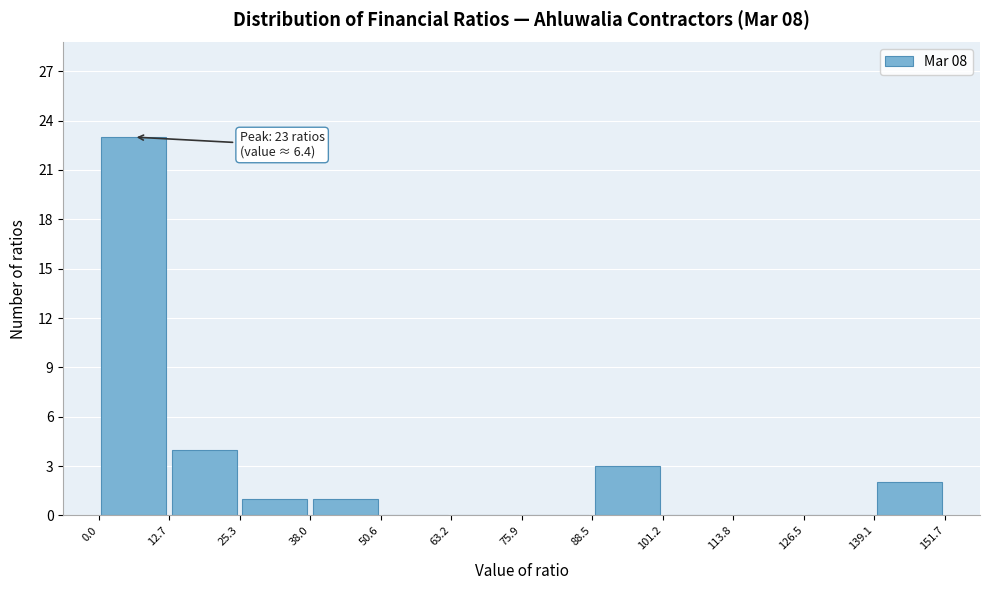

Which range on the x-axis has the tallest bar?

0.0 to 12.7